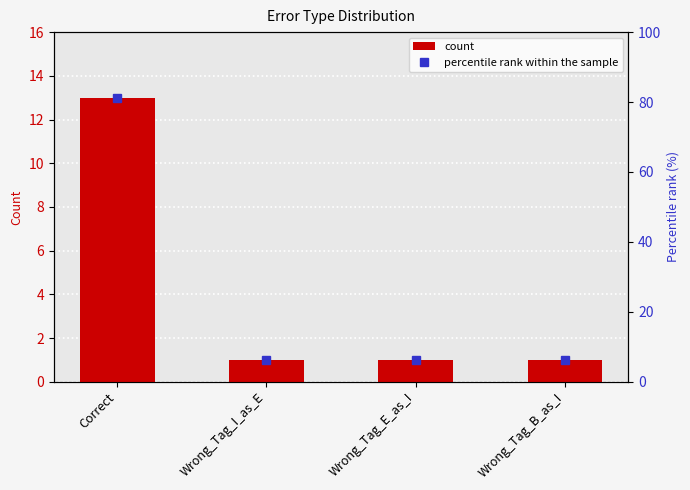

List the series in order of their overall mean, lowest first.

count, percentile rank within the sample